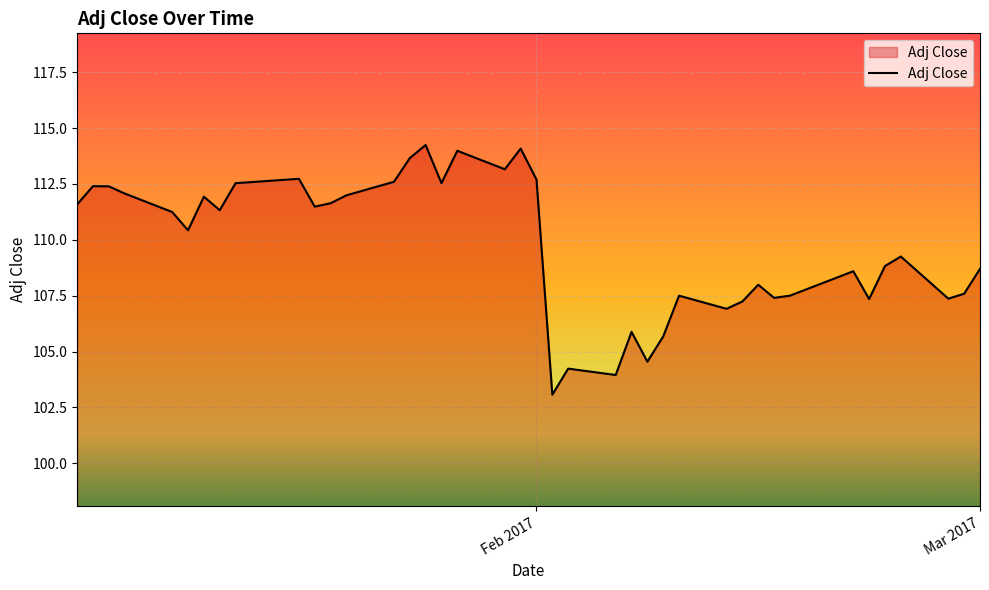

What is the minimum value shown in the chart?

103.1